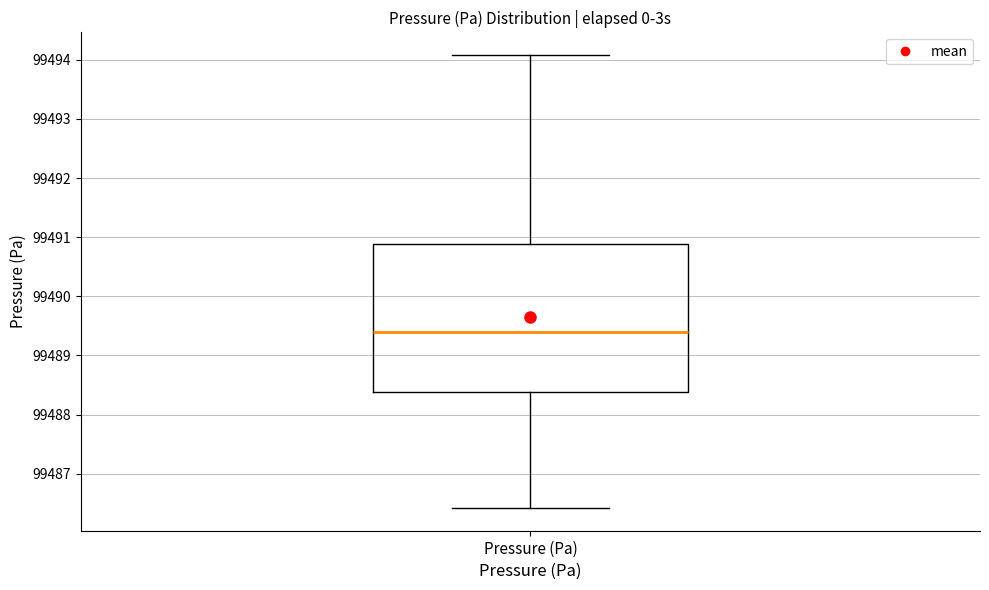

Transcribe this box plot: give where the median line is, the range the box spans, and where the two whiskers end, as read against the y-axis. The values are not printed on the chart, so give them approximately, as read against the axis.

median 99489.4, box 99488.4 to 99490.9, whiskers 99486.4 to 99494.1